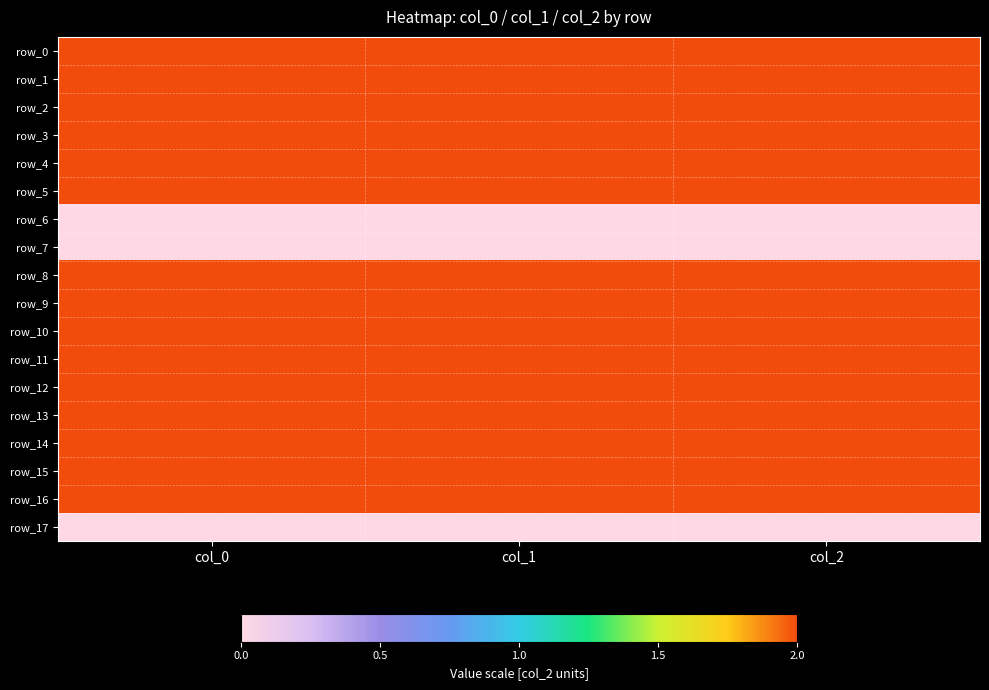

How many data points does each series have?

3